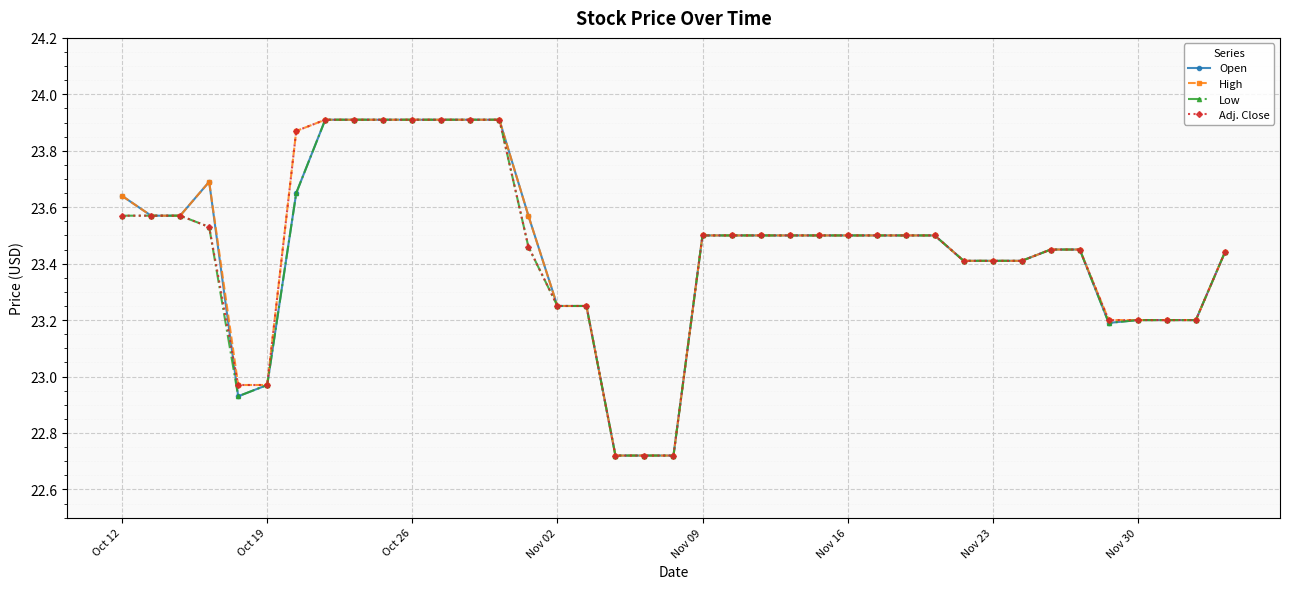

At how many categories does at least one series exceed 23?

34